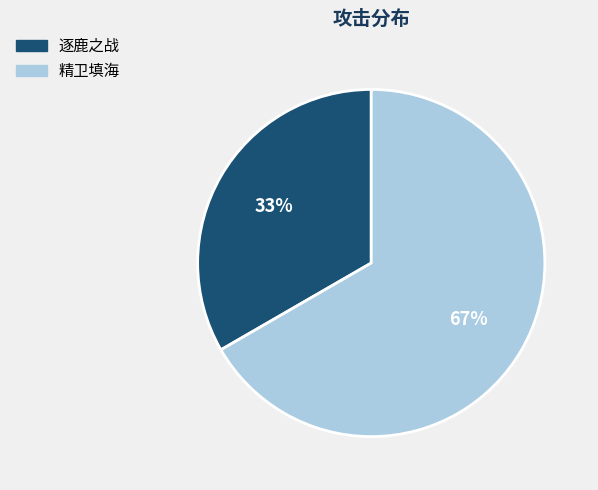

Which has a higher value, 精卫填海 or 逐鹿之战?

精卫填海